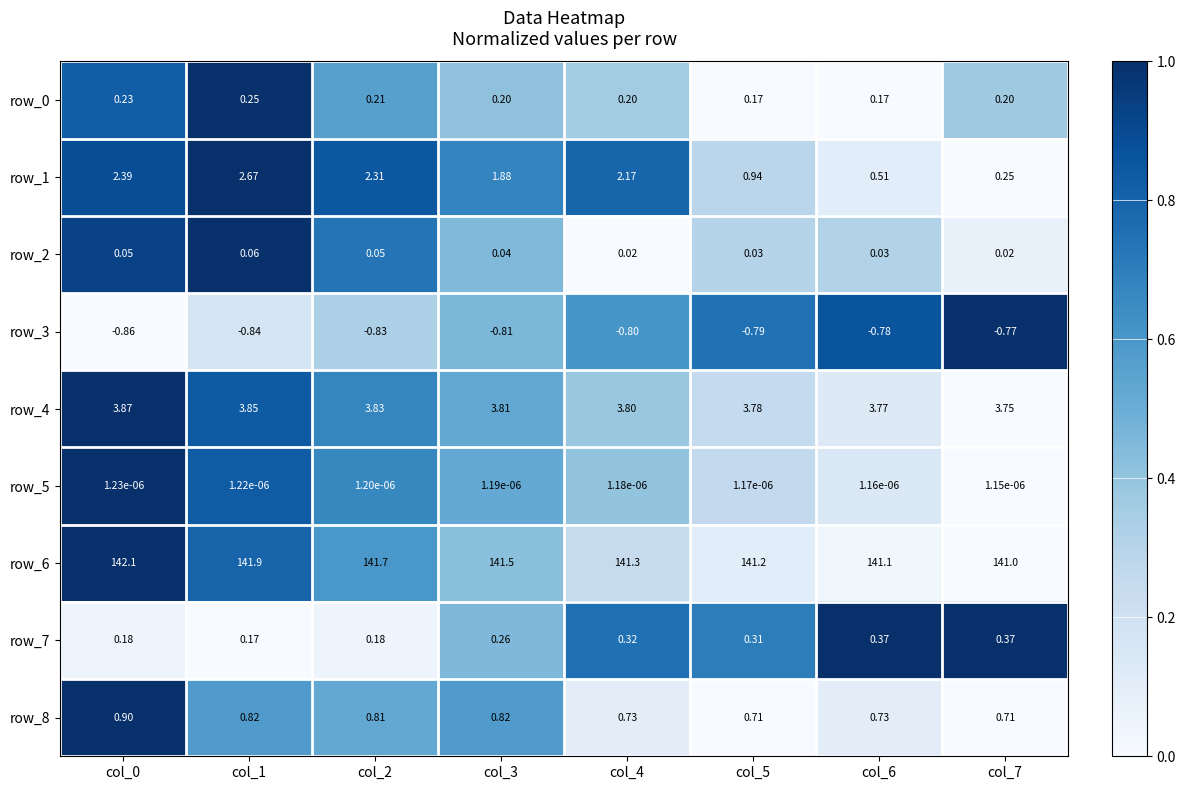

Where is row_3 nearest to the value 0?

col_7